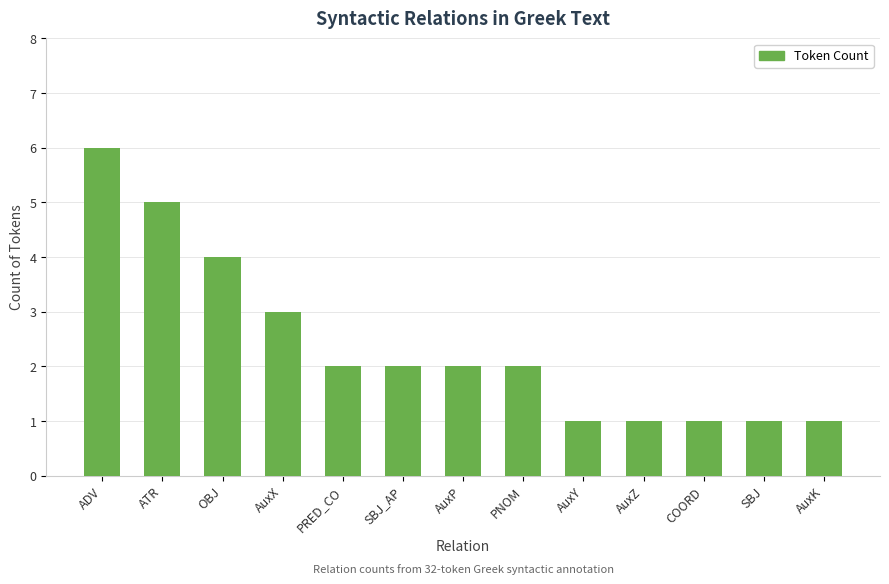

What is the value of the 11th bar from the left?

1